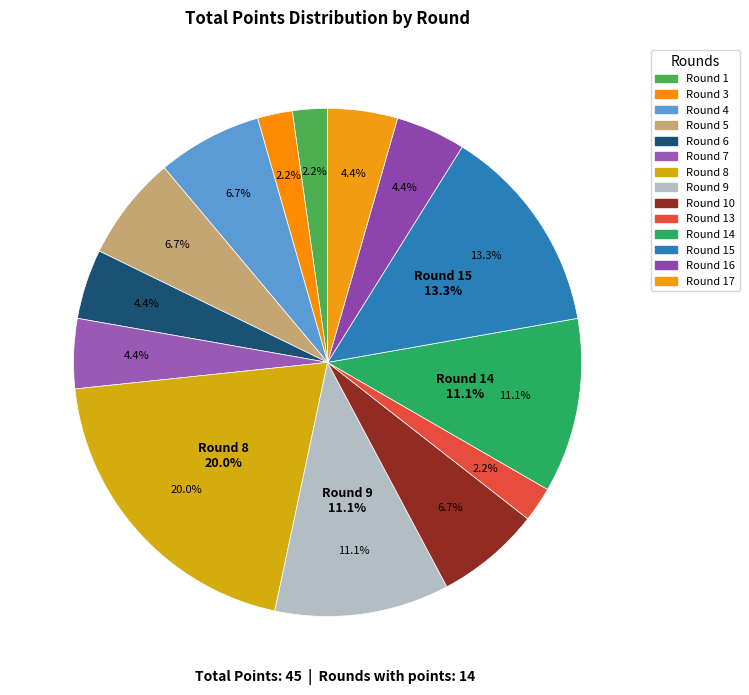

What is the largest slice in the pie chart?

Round 8